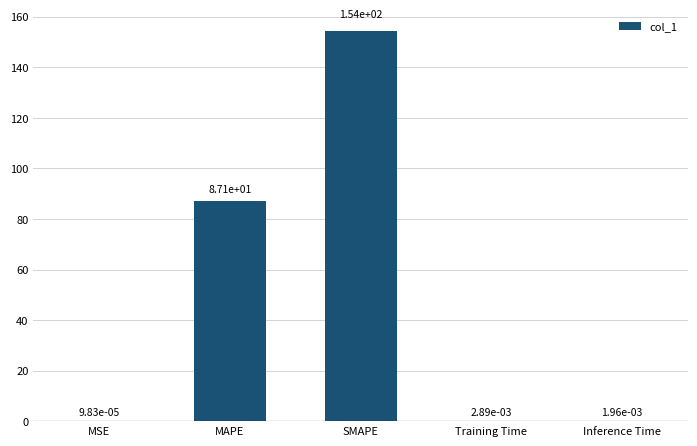

Count the number of data series in this chart.

1